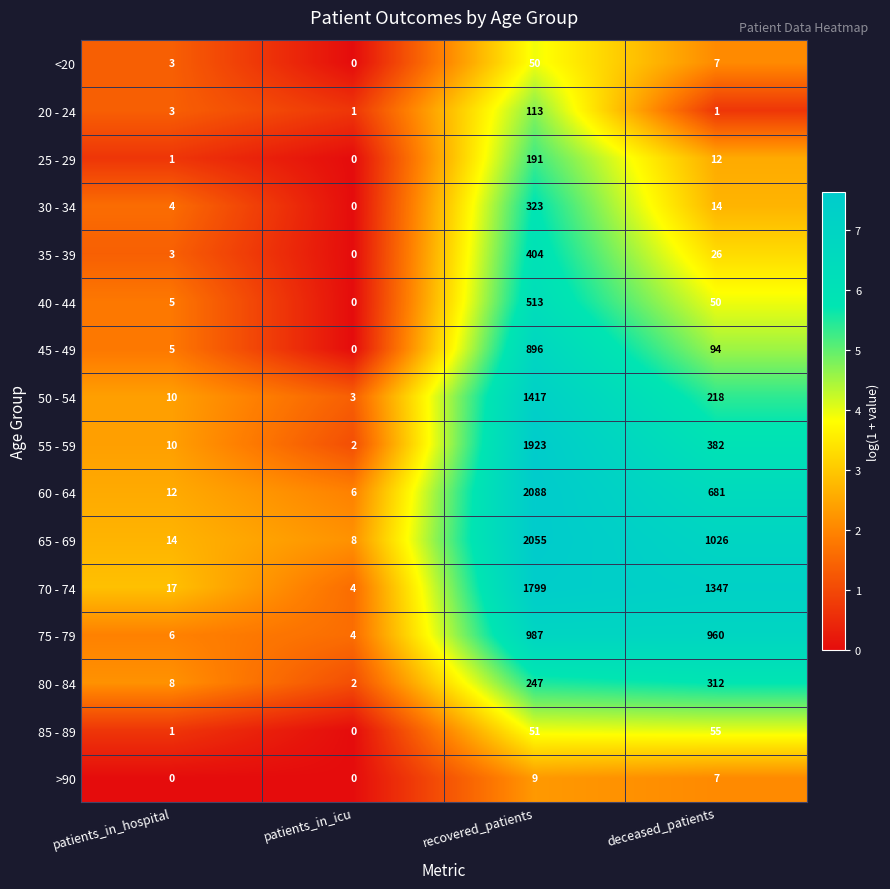

Which series has the largest total across all categories?

70 - 74